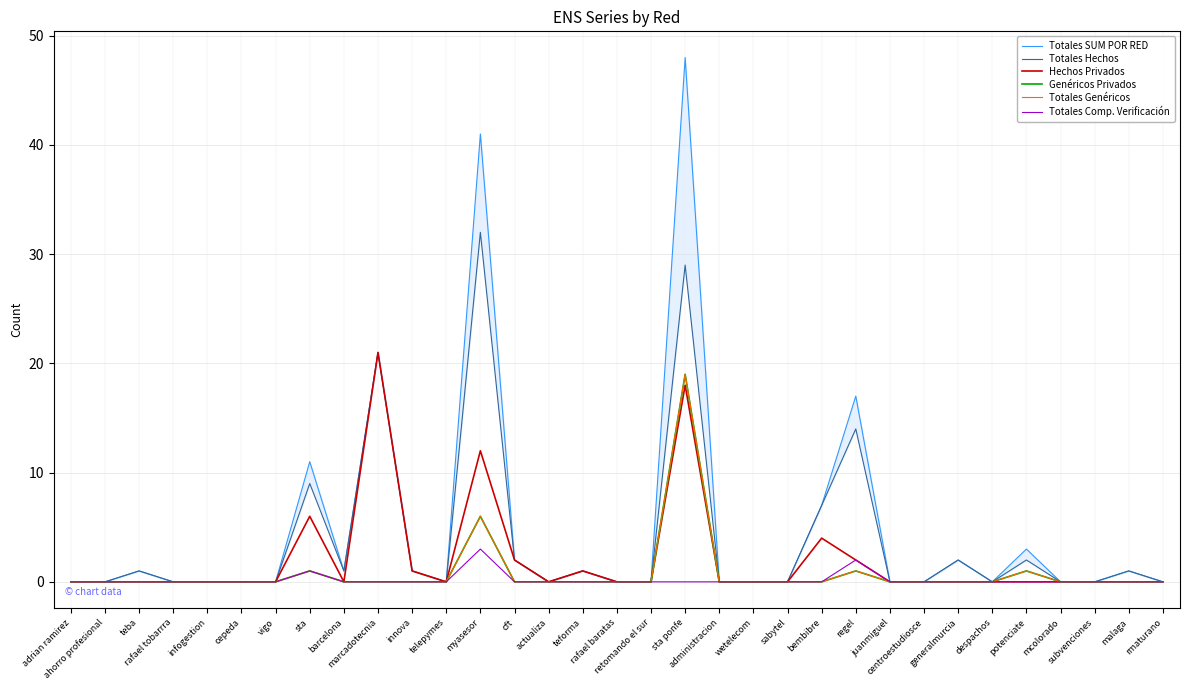

Reading left to right, list all the values displayed in this chart.

Totales SUM POR RED: adrian ramirez=0	ahorro profesional=0	teba=1	rafael tobarrra=0	infogestion=0	cepeda=0	vigo=0	sta=11	barcelona=1	marcadotecnia=21	innova=1	telepymes=0	myasesor=41	cft=2	actualiza=0	teforma=1	rafael baratas=0	retomando el sur=0	sta ponfe=48	administracion=0	wetelecom=0	sabytel=0	bembibre=7	regel=17	juanmiguel=0	centroestudiosce=0	generalmurcia=2	despachos=0	potenciate=3	mcolorado=0	subvenciones=0	malaga=1	rmaturano=0
Totales Hechos: adrian ramirez=0	ahorro profesional=0	teba=1	rafael tobarrra=0	infogestion=0	cepeda=0	vigo=0	sta=9	barcelona=1	marcadotecnia=21	innova=1	telepymes=0	myasesor=32	cft=2	actualiza=0	teforma=1	rafael baratas=0	retomando el sur=0	sta ponfe=29	administracion=0	wetelecom=0	sabytel=0	bembibre=7	regel=14	juanmiguel=0	centroestudiosce=0	generalmurcia=2	despachos=0	potenciate=2	mcolorado=0	subvenciones=0	malaga=1	rmaturano=0
Hechos Privados: adrian ramirez=0	ahorro profesional=0	teba=0	rafael tobarrra=0	infogestion=0	cepeda=0	vigo=0	sta=6	barcelona=0	marcadotecnia=21	innova=1	telepymes=0	myasesor=12	cft=2	actualiza=0	teforma=1	rafael baratas=0	retomando el sur=0	sta ponfe=18	administracion=0	wetelecom=0	sabytel=0	bembibre=4	regel=2	juanmiguel=0	centroestudiosce=0	generalmurcia=0	despachos=0	potenciate=0	mcolorado=0	subvenciones=0	malaga=0	rmaturano=0
Genéricos Privados: adrian ramirez=0	ahorro profesional=0	teba=0	rafael tobarrra=0	infogestion=0	cepeda=0	vigo=0	sta=1	barcelona=0	marcadotecnia=0	innova=0	telepymes=0	myasesor=6	cft=0	actualiza=0	teforma=0	rafael baratas=0	retomando el sur=0	sta ponfe=19	administracion=0	wetelecom=0	sabytel=0	bembibre=0	regel=1	juanmiguel=0	centroestudiosce=0	generalmurcia=0	despachos=0	potenciate=1	mcolorado=0	subvenciones=0	malaga=0	rmaturano=0
Totales Genéricos: adrian ramirez=0	ahorro profesional=0	teba=0	rafael tobarrra=0	infogestion=0	cepeda=0	vigo=0	sta=1	barcelona=0	marcadotecnia=0	innova=0	telepymes=0	myasesor=6	cft=0	actualiza=0	teforma=0	rafael baratas=0	retomando el sur=0	sta ponfe=19	administracion=0	wetelecom=0	sabytel=0	bembibre=0	regel=1	juanmiguel=0	centroestudiosce=0	generalmurcia=0	despachos=0	potenciate=1	mcolorado=0	subvenciones=0	malaga=0	rmaturano=0
Totales Comp. Verificación: adrian ramirez=0	ahorro profesional=0	teba=0	rafael tobarrra=0	infogestion=0	cepeda=0	vigo=0	sta=1	barcelona=0	marcadotecnia=0	innova=0	telepymes=0	myasesor=3	cft=0	actualiza=0	teforma=0	rafael baratas=0	retomando el sur=0	sta ponfe=0	administracion=0	wetelecom=0	sabytel=0	bembibre=0	regel=2	juanmiguel=0	centroestudiosce=0	generalmurcia=0	despachos=0	potenciate=0	mcolorado=0	subvenciones=0	malaga=0	rmaturano=0